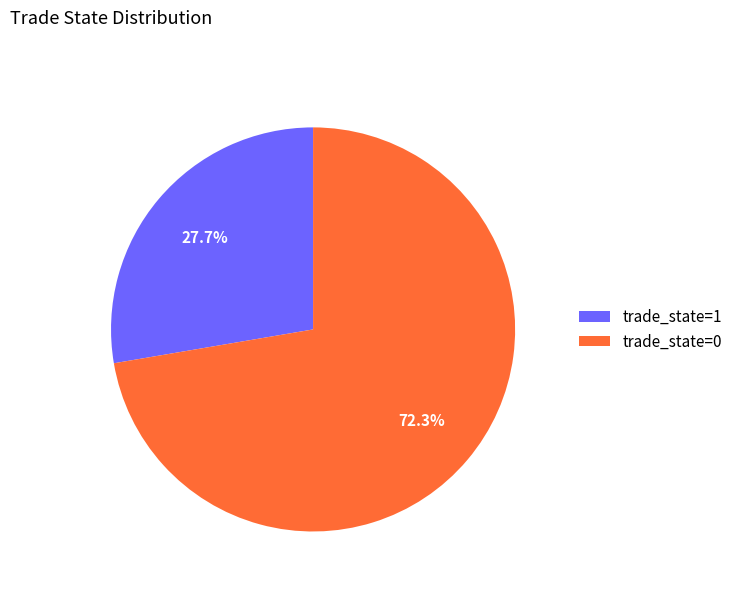

To the nearest percent, what percentage of the pie is trade_state=0?

72%